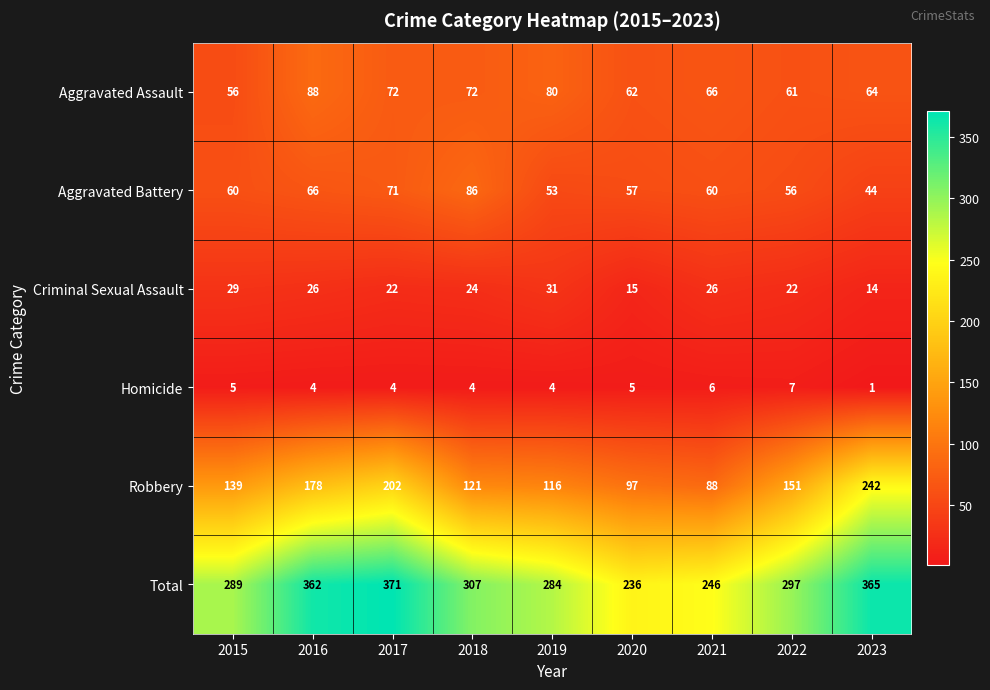

What is the spread (max minus min) of values at 2020?

231